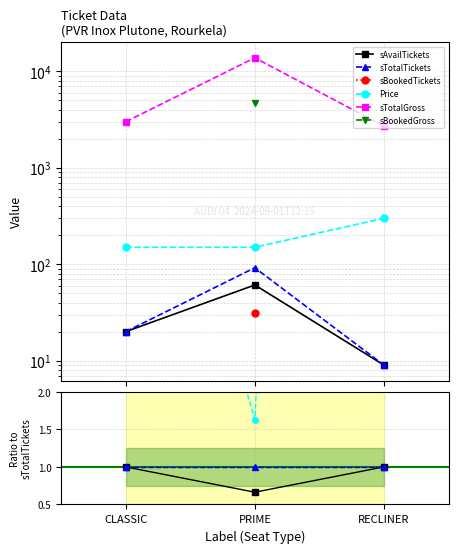

Between CLASSIC and RECLINER, which series saw the biggest shift?

sTotalGross